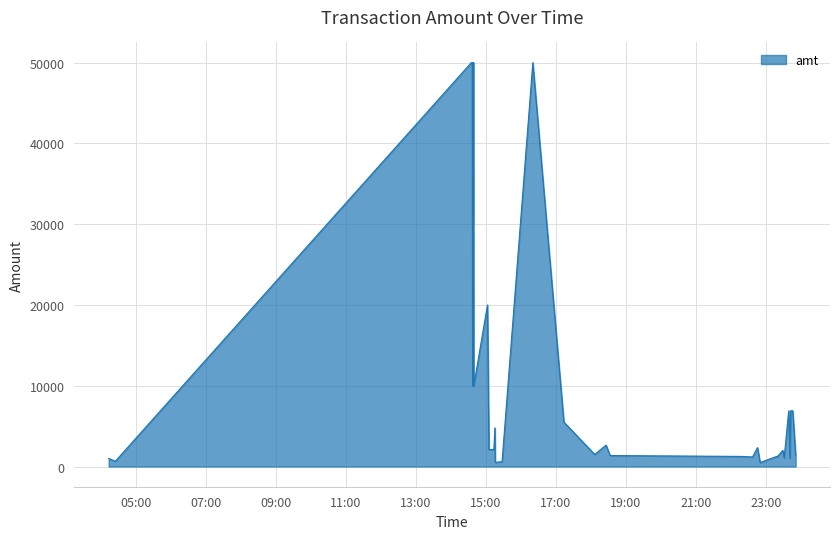

What is the difference between the maximum and minimum values?

49500.0